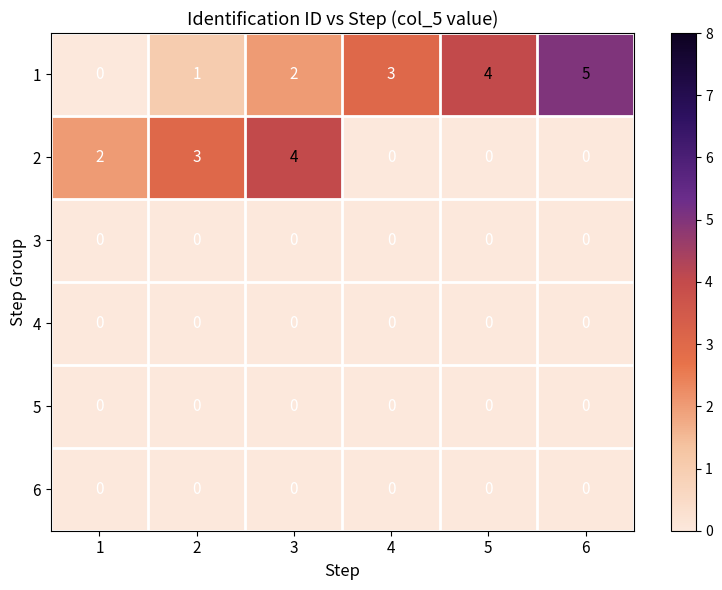

At how many categories does at least one series exceed 1?

6